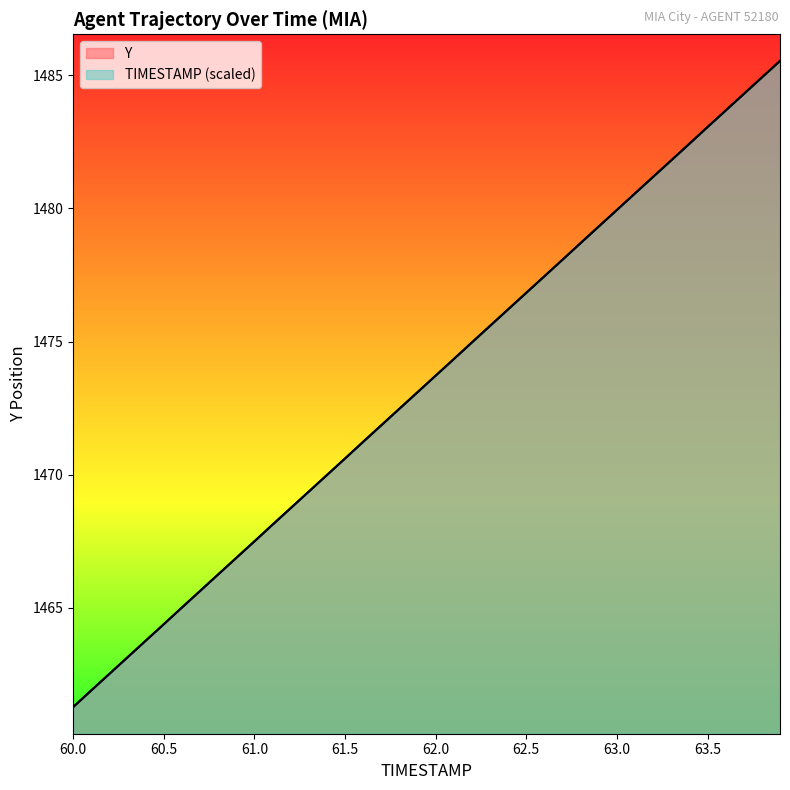

Does the chart display data point markers on the line(s)?

No